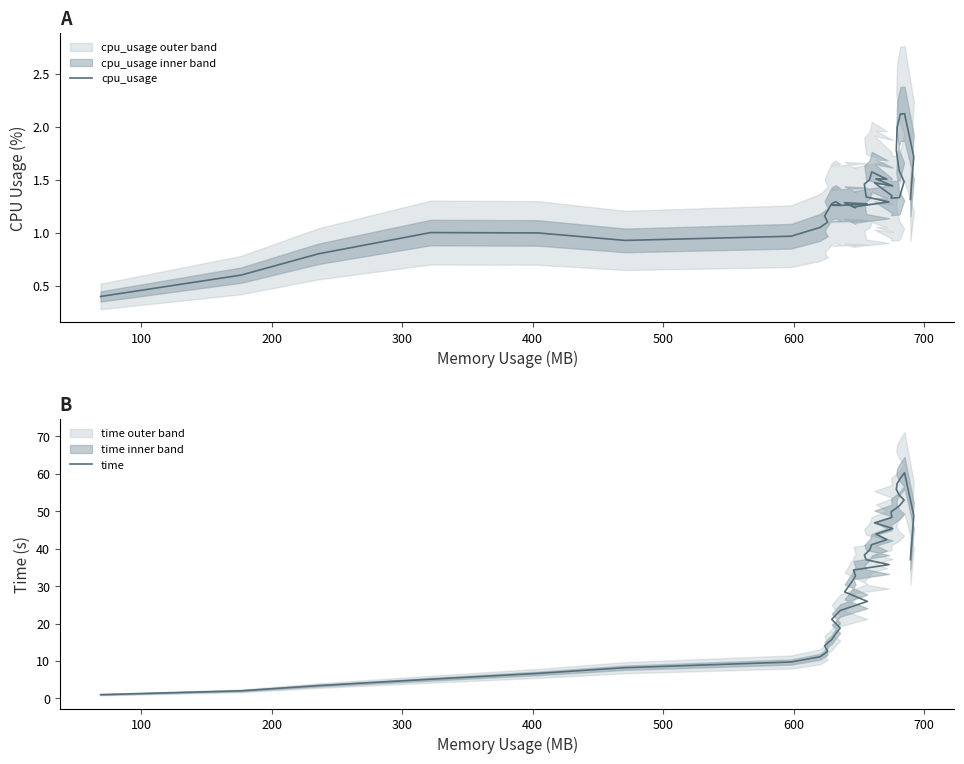

Which series has the largest total across all categories?

time